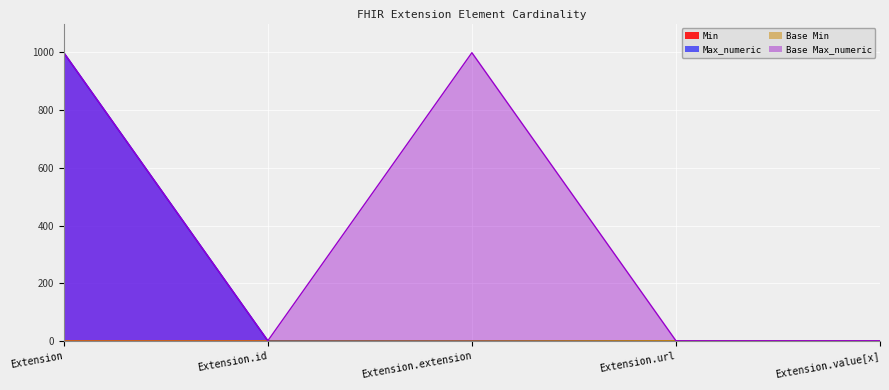

Reading left to right, what are all the values shown in this chart?

Min: 0	0	0	1	0
Max_numeric: 999	1	0	1	1
Base Min: 0	0	0	1	0
Base Max_numeric: 999	1	999	1	1